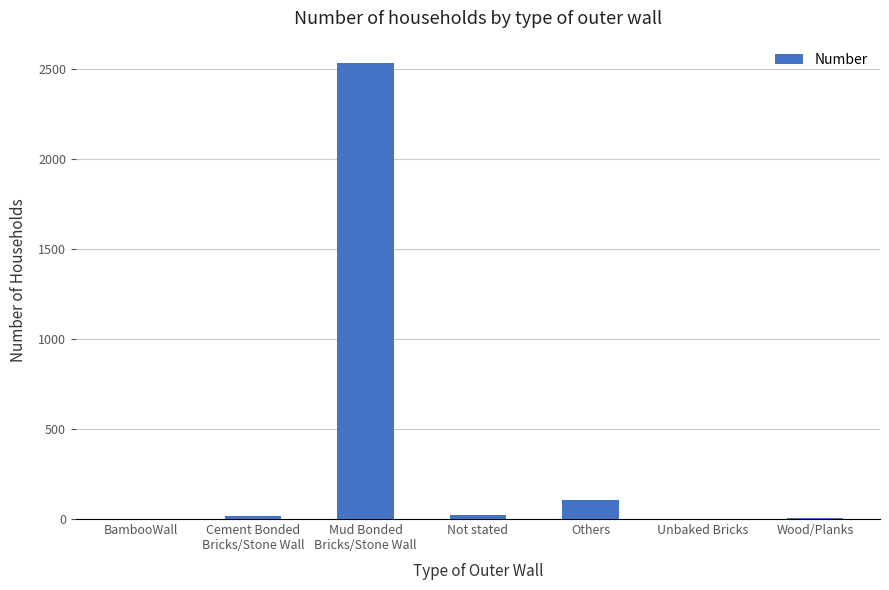

Are the bars grouped side by side (vs. stacked)?

No